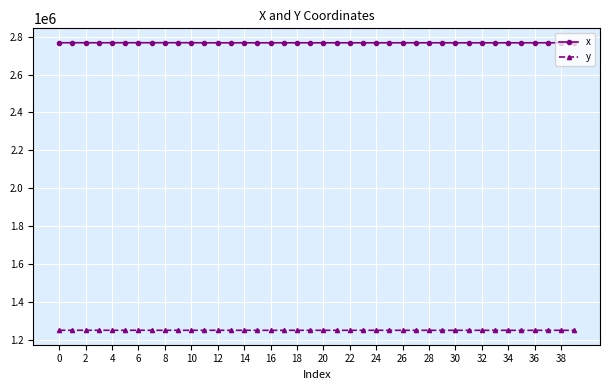

True or false: x has more than 2 interior local peaks.

True